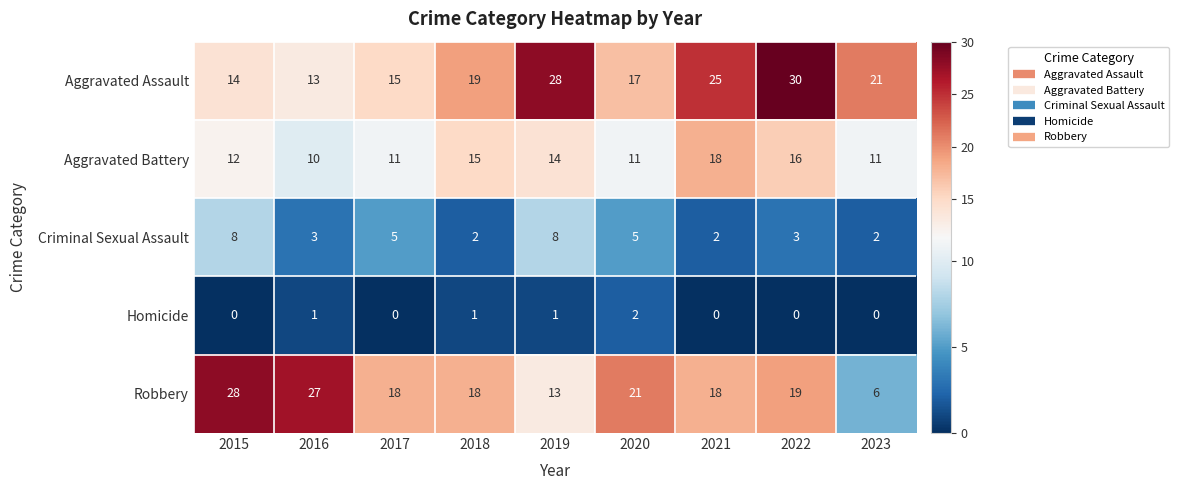

Which series has the largest total across all categories?

Aggravated Assault